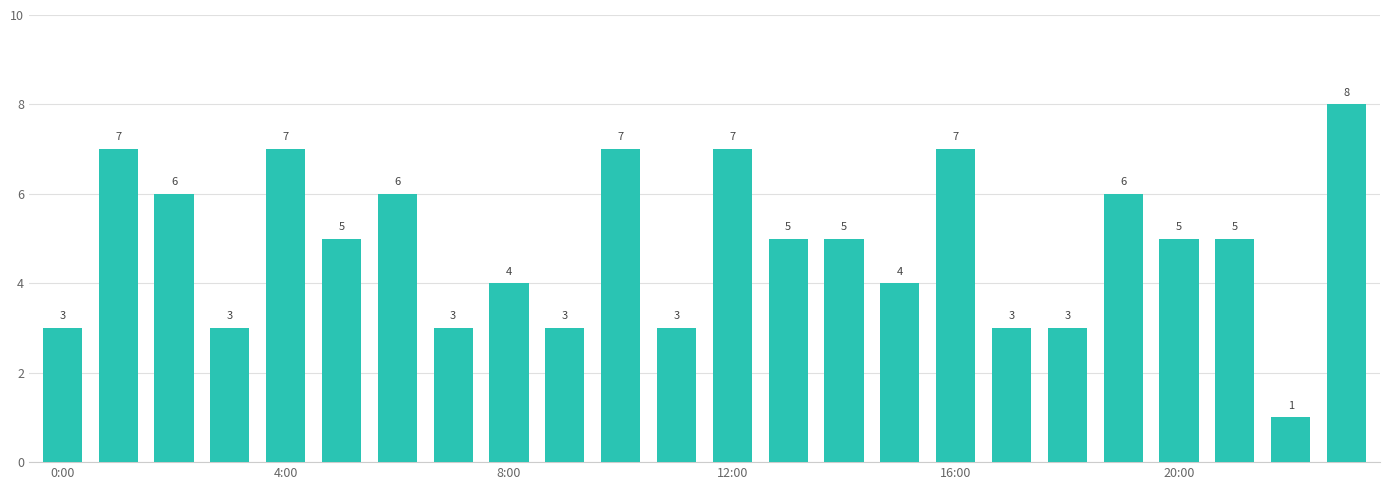

What is the value of the 2nd bar from the left?

7